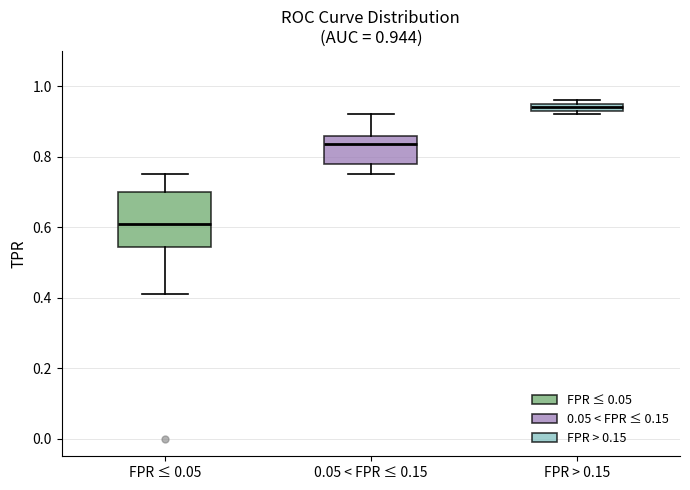

Which box has the lowest median line?

FPR ≤ 0.05